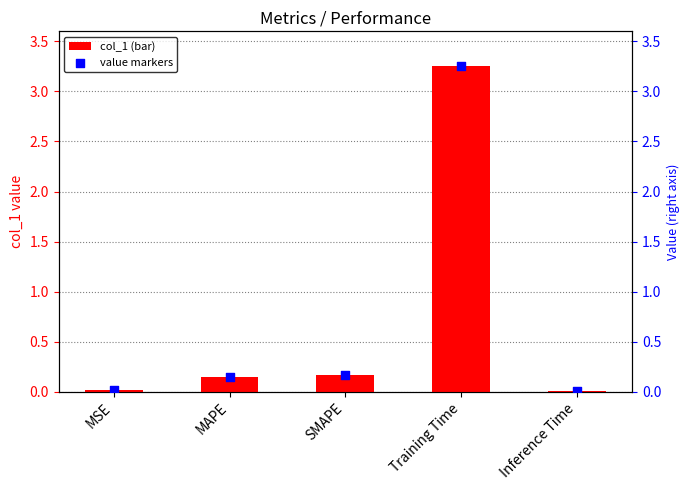

At which category is the sum across all series the highest?

Training Time